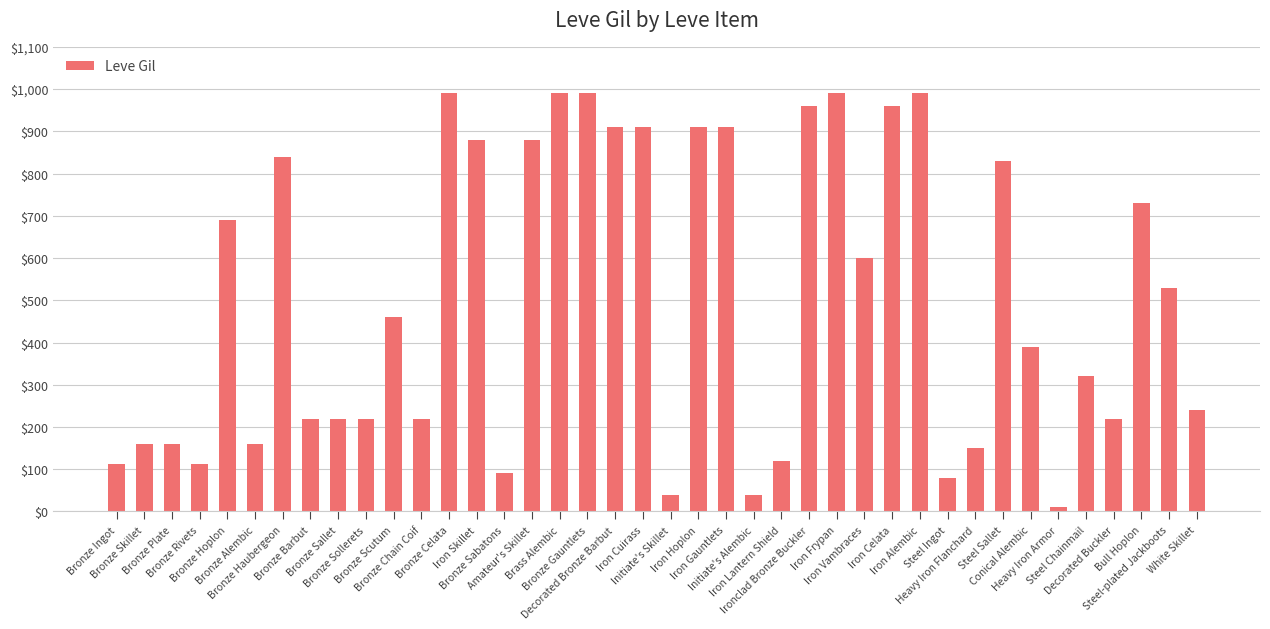

What is the change in value from Bronze Barbut to Decorated Bronze Barbut?

+690